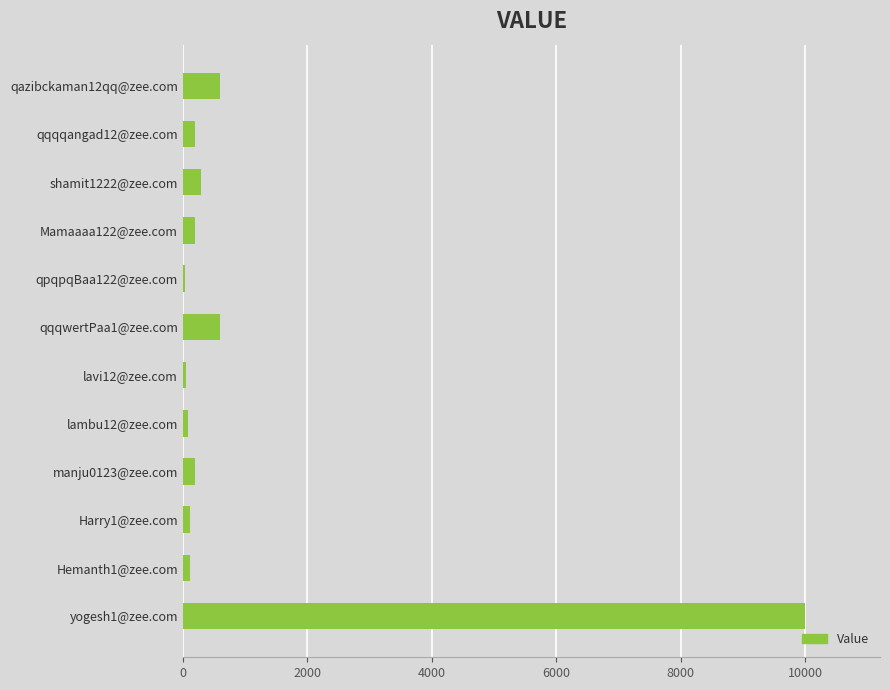

What is the maximum value shown in the chart?

9999